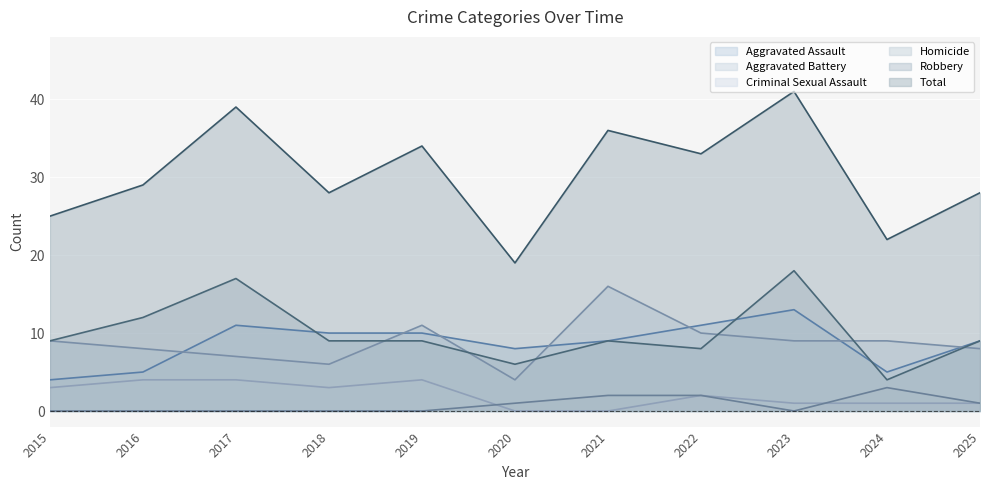

Is it true that Aggravated Assault equals 6 at 2018?

False